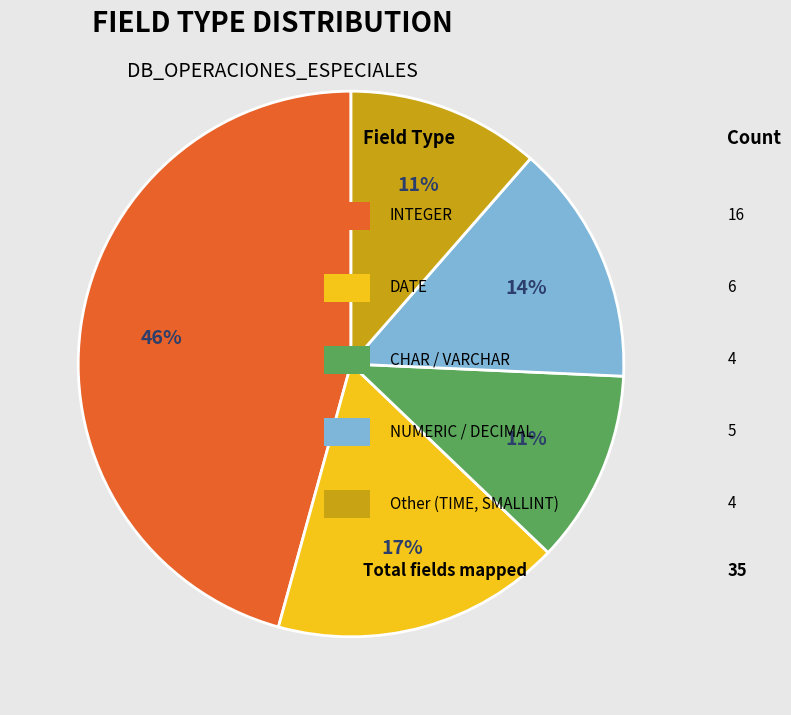

To the nearest percent, what is the average slice percentage?

20%